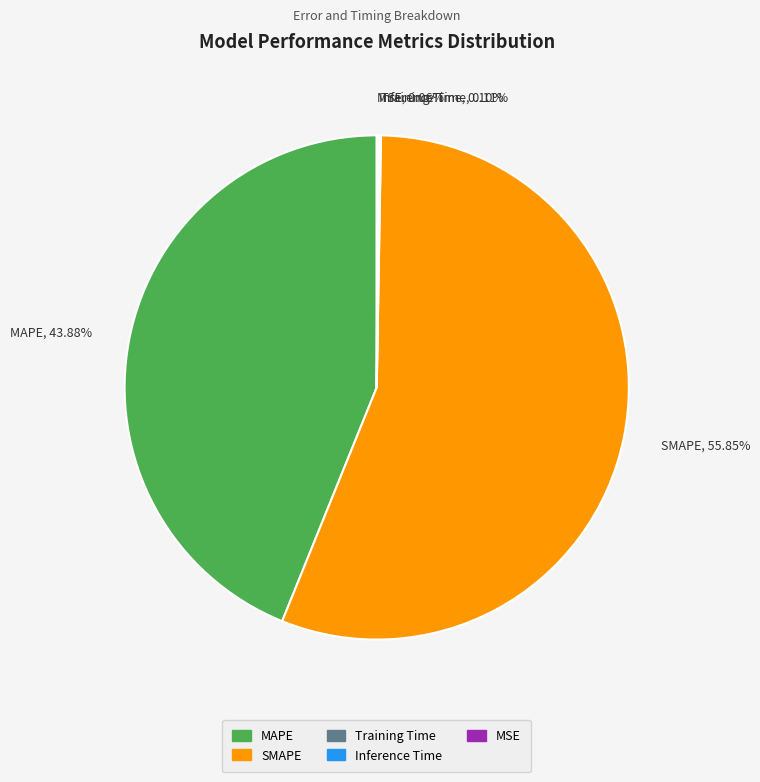

Does any single category account for the majority?

Yes